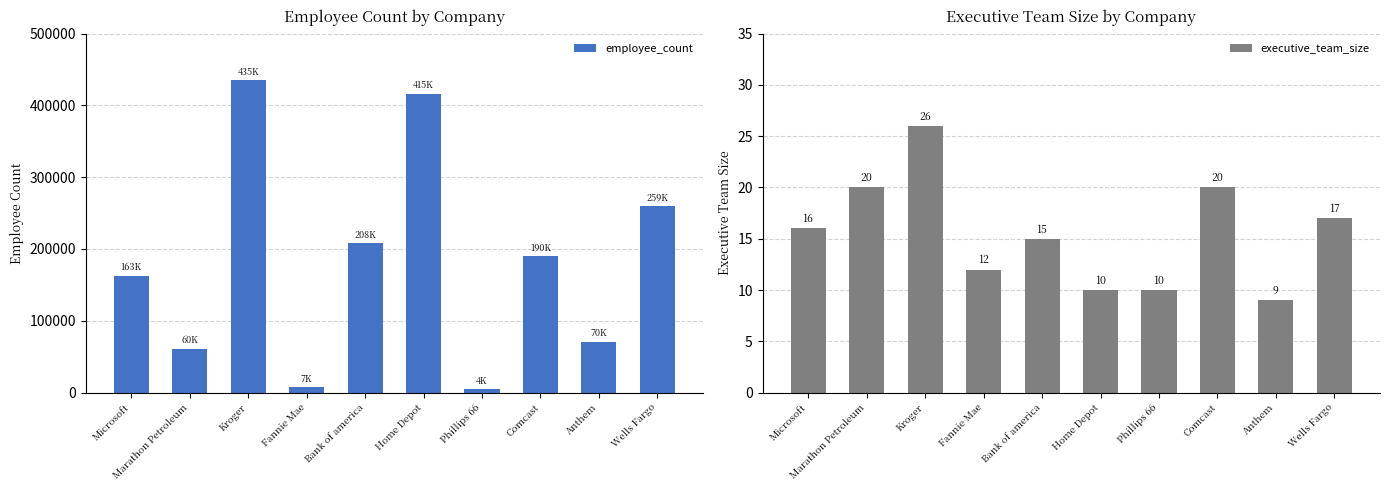

Rank the series at Wells Fargo from lowest to highest value.

executive_team_size, employee_count